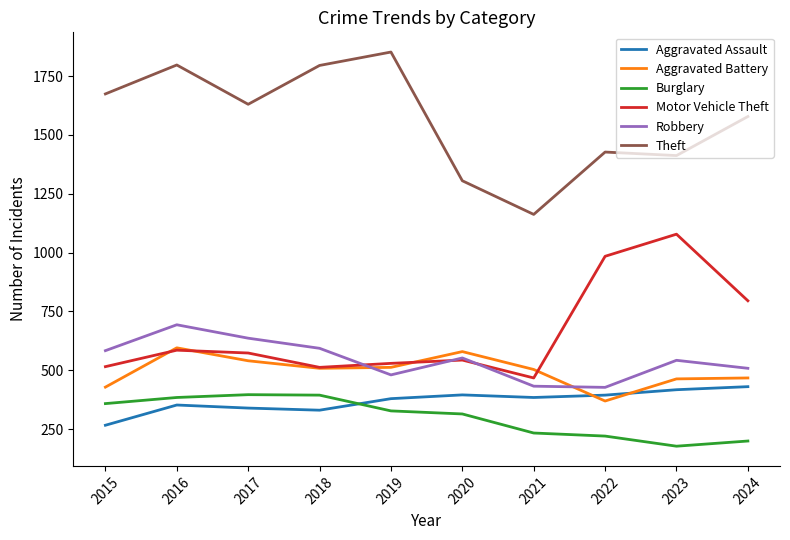

What is the smallest value displayed?

177